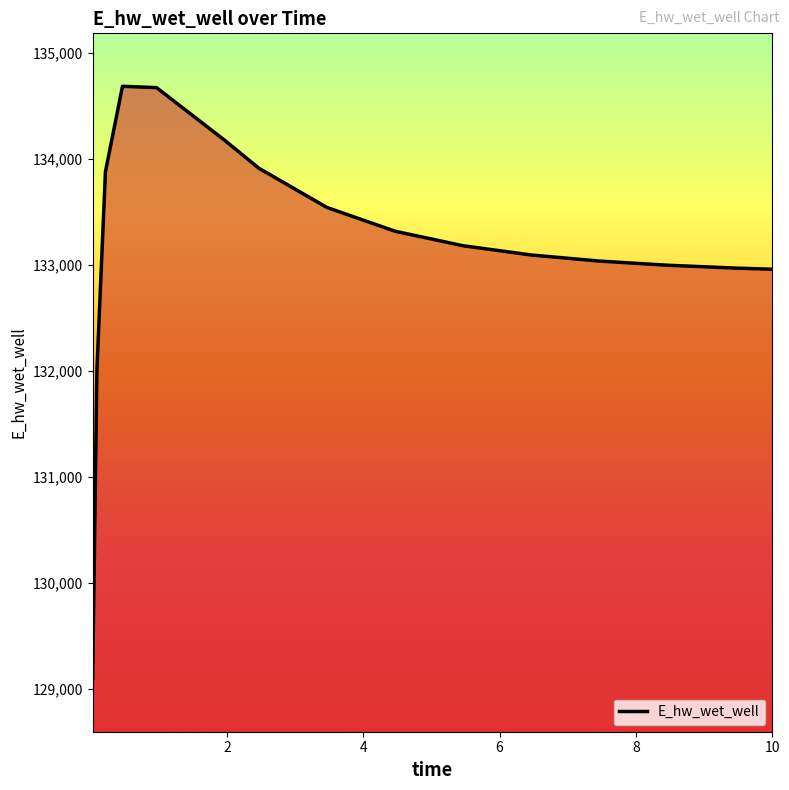

What is the smallest value displayed?

129092.0